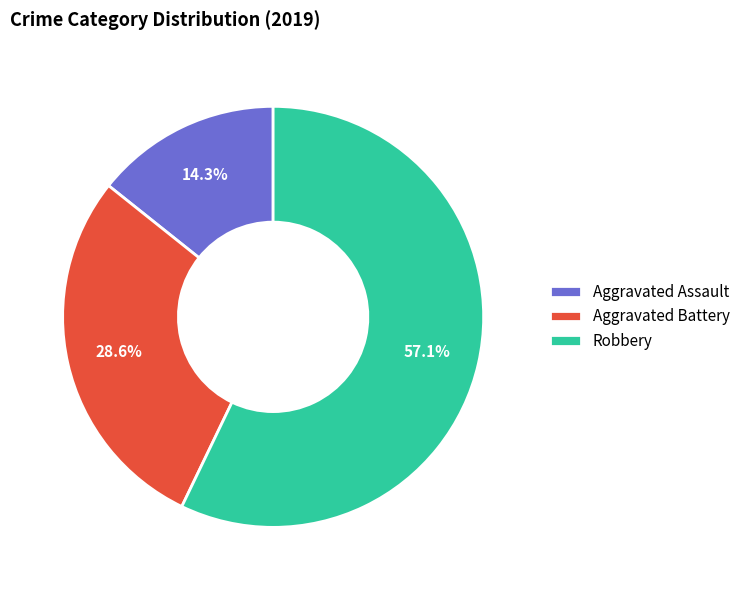

What is the ratio of the value at Aggravated Battery to the value at Robbery?

0.5